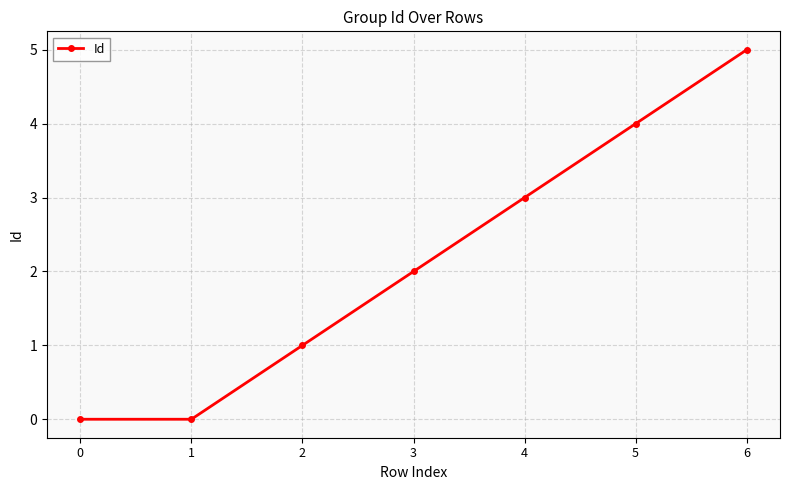

What is the value of the 7th point from the left?

5